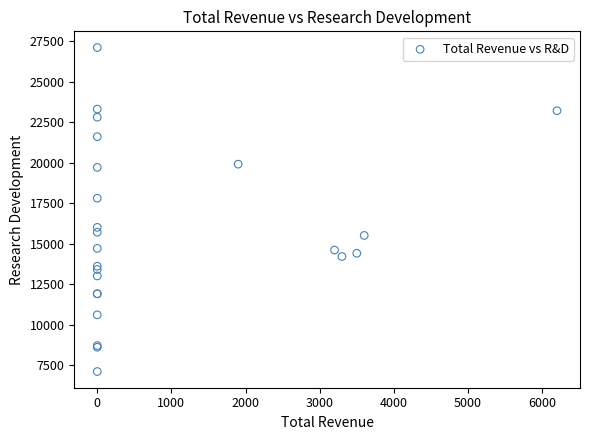

What Y value in the scatter plot is closest to 17100?

17800